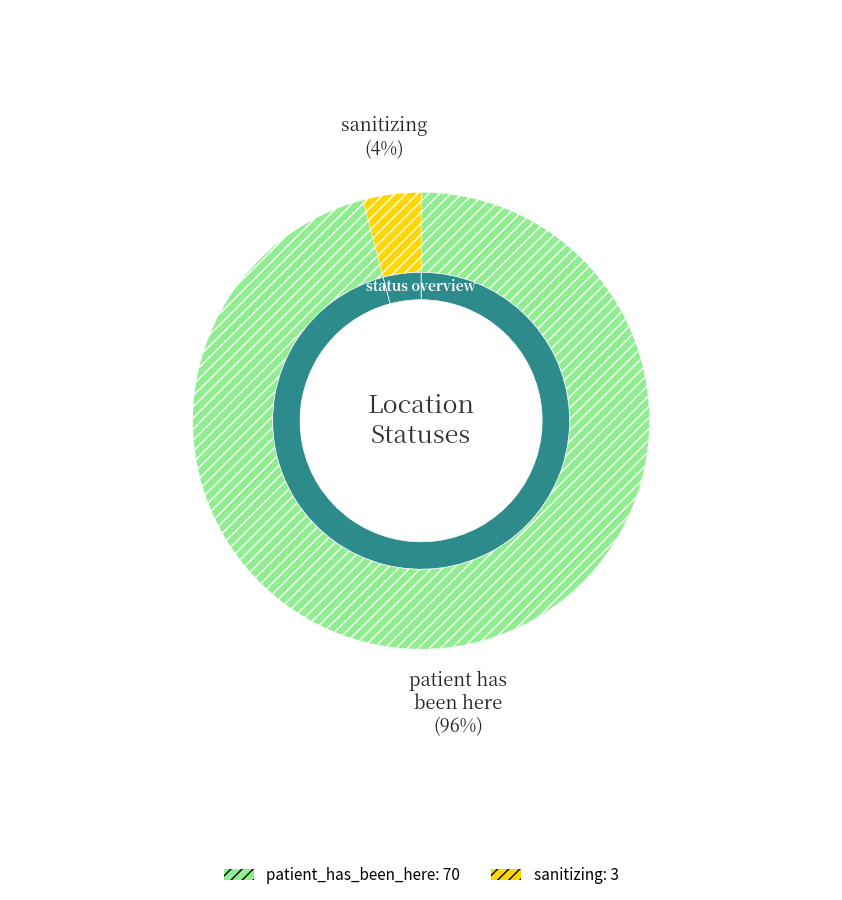

Is the sum of patient_has_been_here and sanitizing greater than half?

Yes